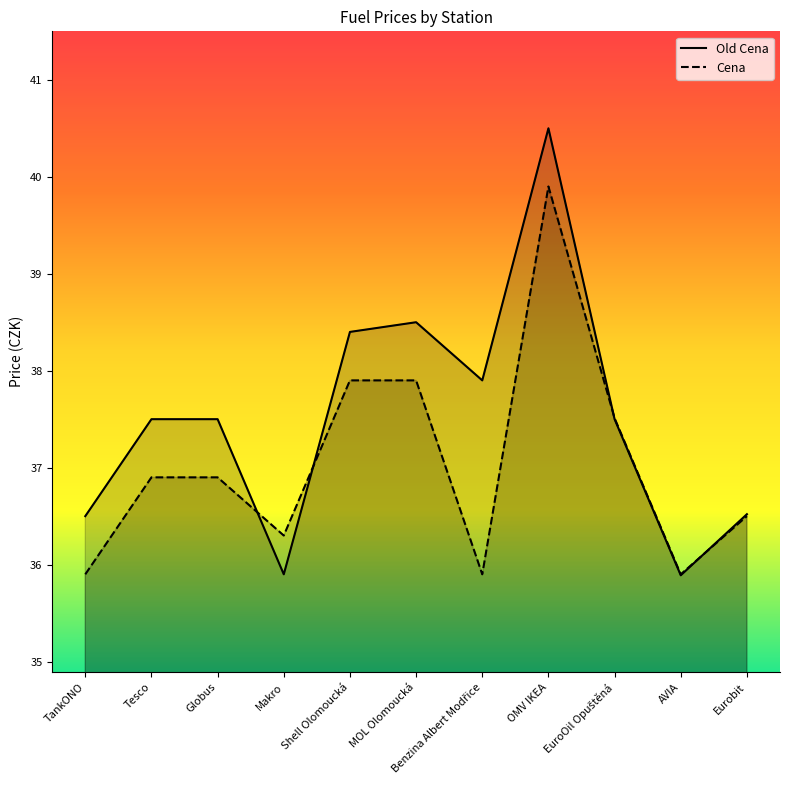

At how many categories does at least one series exceed 37?

7